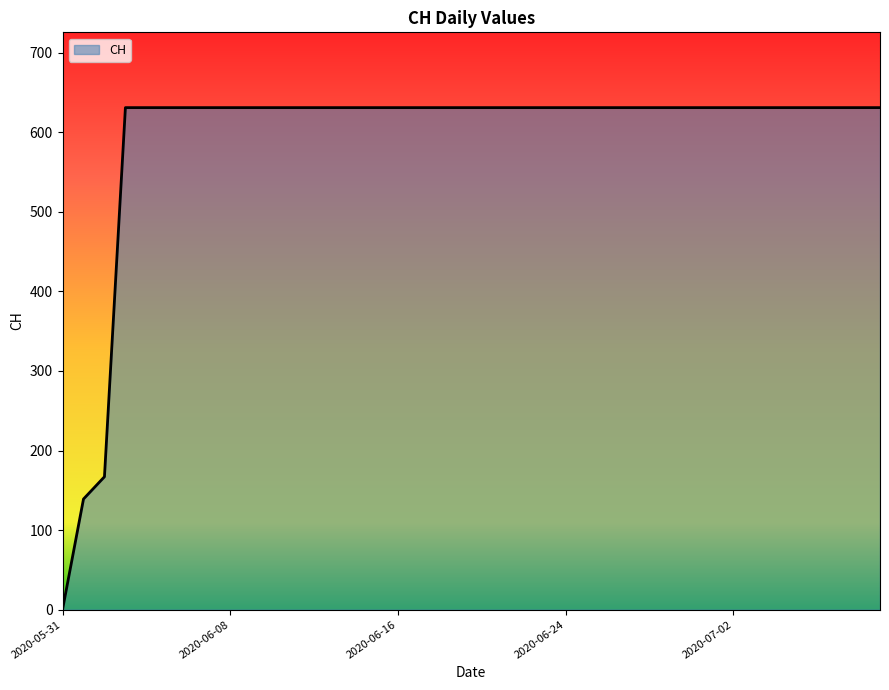

How many lines are shown in the chart?

1